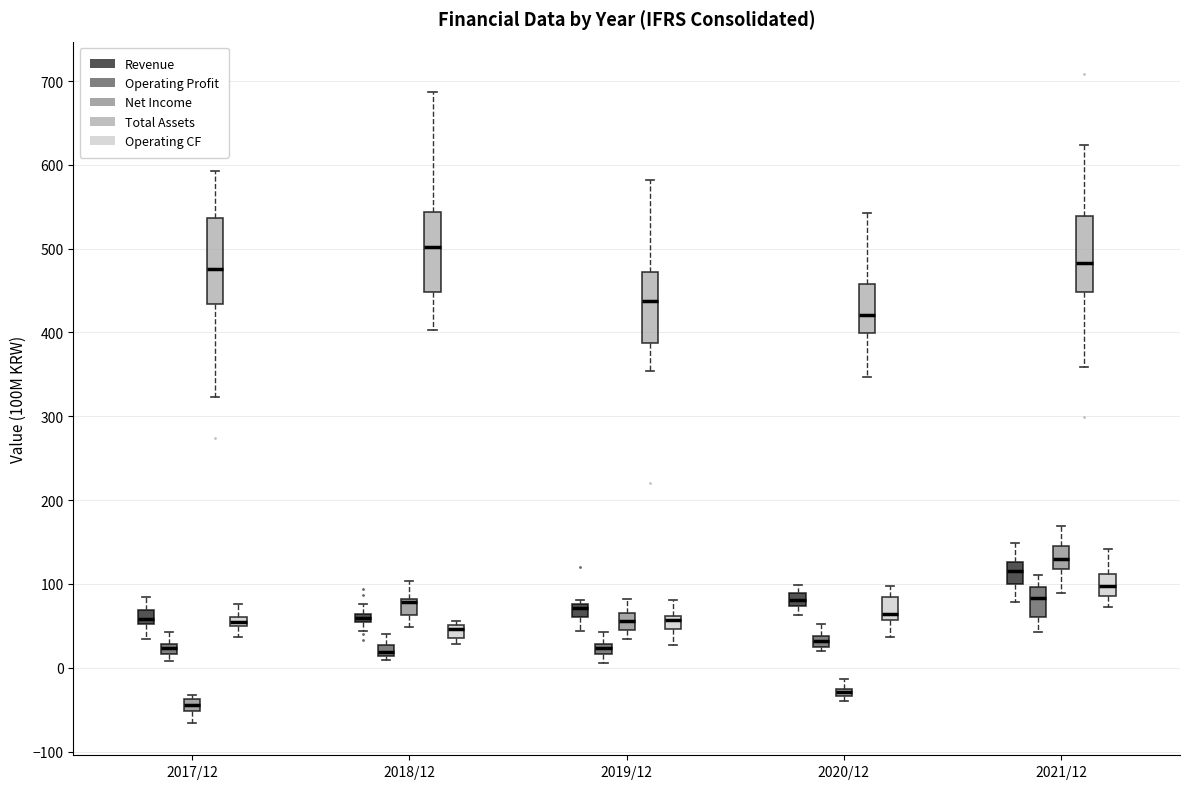

Where is the upper edge of the box for 2019/12 (Operating CF) on the y-axis? The values are not printed on the chart, so give them approximately, as read against the axis.

60